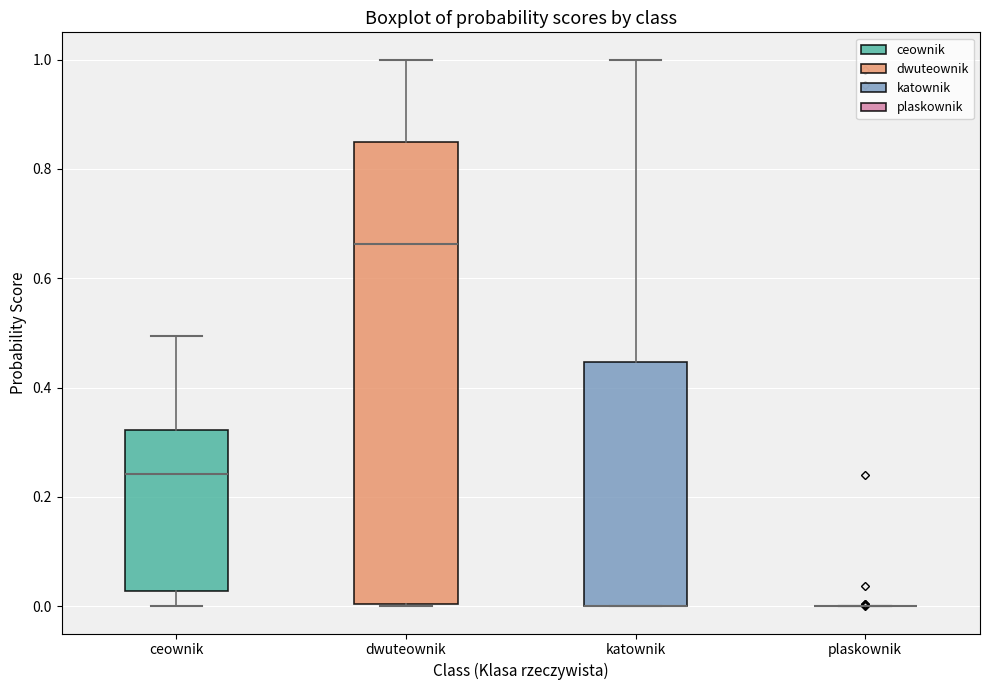

Reading left to right, transcribe this box plot: for each box, give where its median line is, the range the box spans, and where its two whiskers end, as read against the y-axis. The values are not printed on the chart, so give them approximately, as read against the axis.

ceownik: median 0.24, box 0.02 to 0.32, whiskers 0.00 to 0.50
dwuteownik: median 0.66, box 0.00 to 0.84, whiskers 0.00 to 1.00
katownik: median 0.00 (drawn on the box's lower edge), box 0.00 to 0.44, whiskers 0.00 to 1.00
plaskownik: box collapsed to a line at 0.00, whiskers 0.00 to 0.00